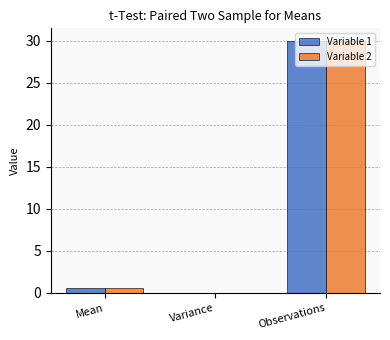

What is the total value across all series at Observations?

60.0